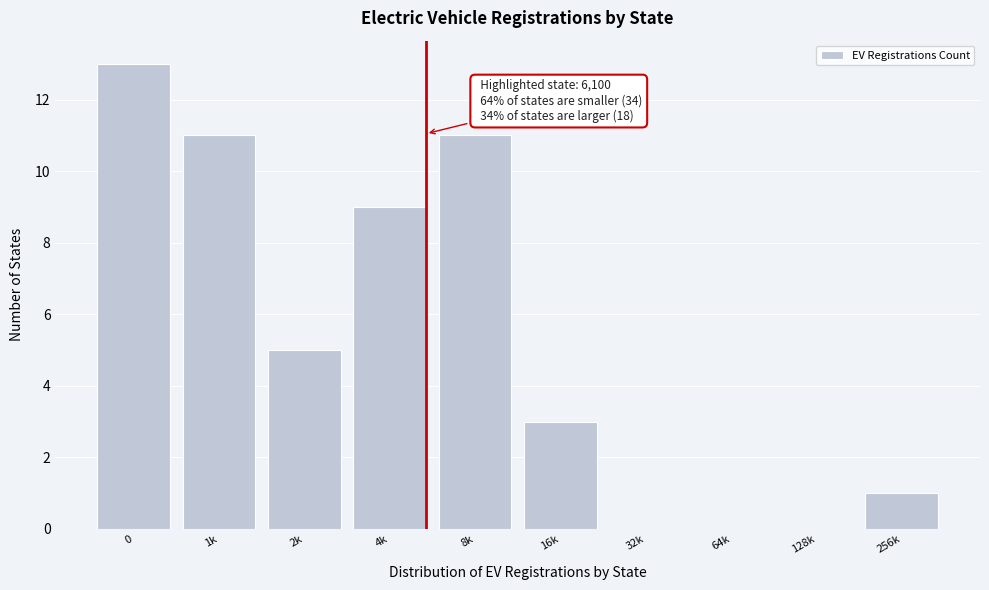

Reading left to right, extract all data points from this chart.

0=13	1k=11	2k=5	4k=9	8k=11	16k=3	32k=0	64k=0	128k=0	256k=1